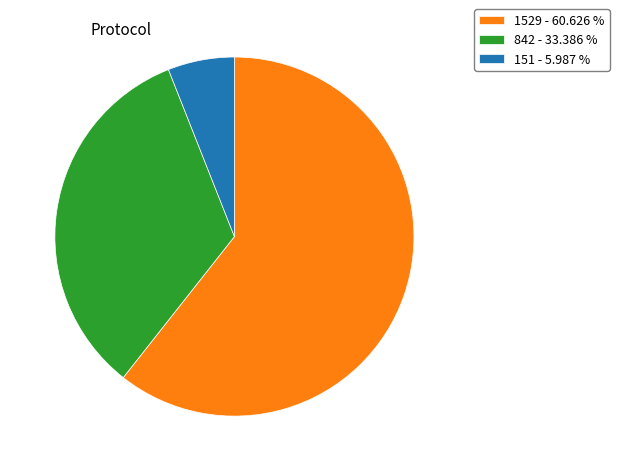

Rank the categories by value from lowest to highest.

151 - 5.987 %, 842 - 33.386 %, 1529 - 60.626 %